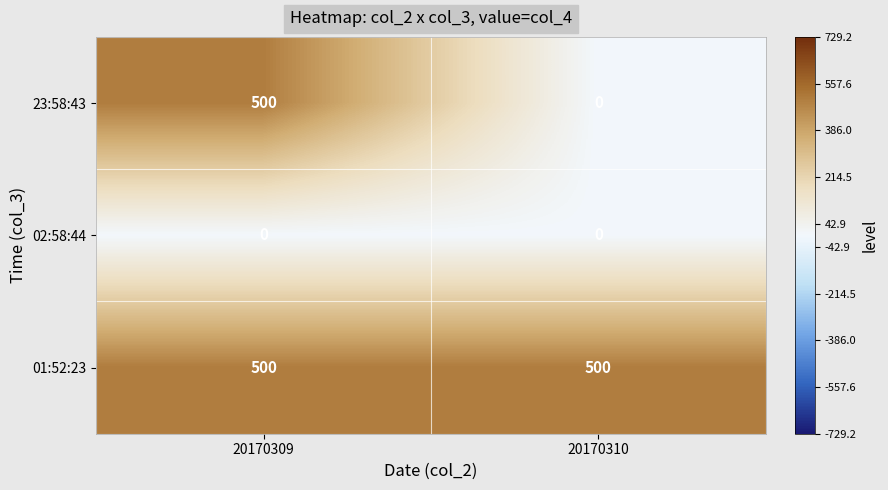

Read the 23:58:43 value at 20170309.

500